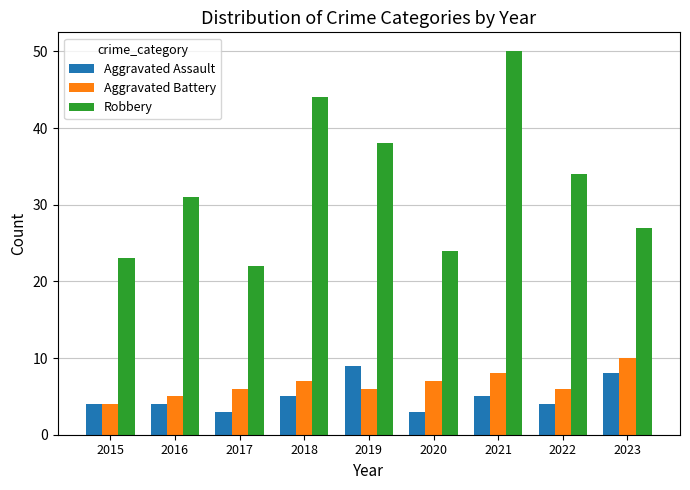

What is the difference between the maximum and second lowest values in the Robbery series?

27